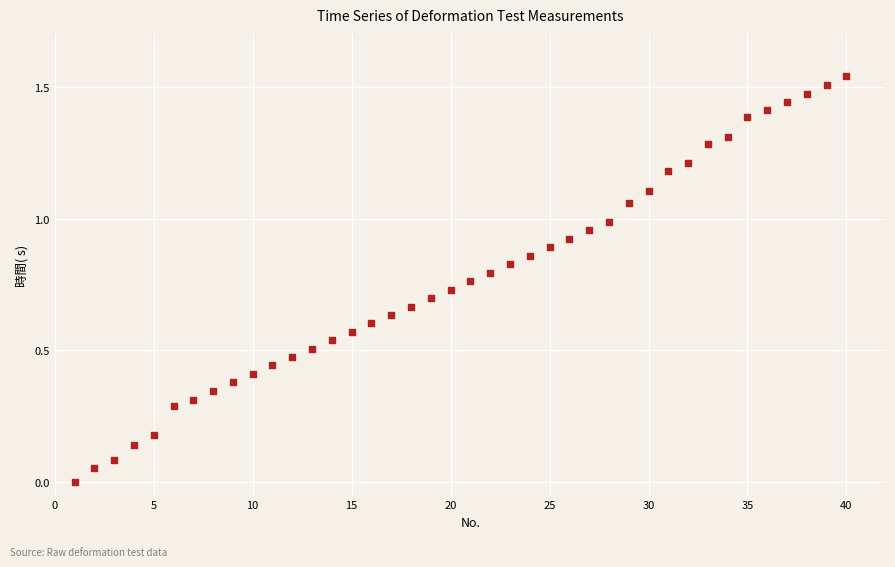

What is the range of X values (max minus min)?

39.0